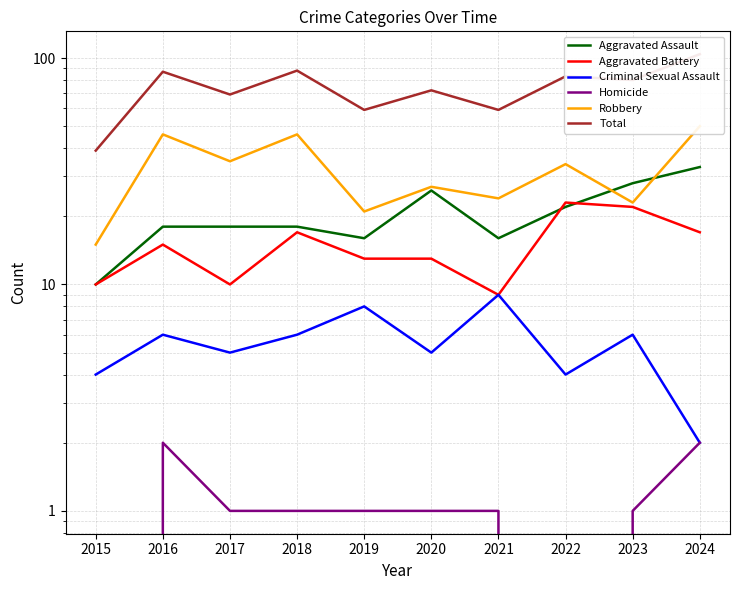

What is the sum of all Aggravated Battery values?

149